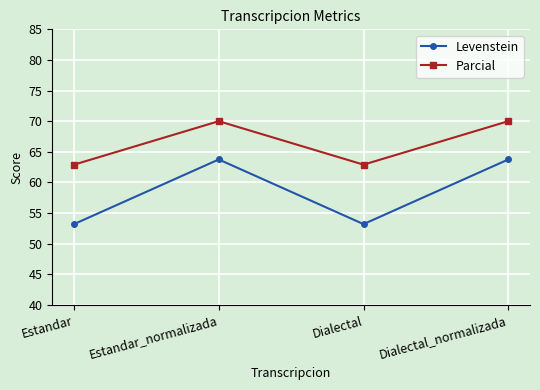

List the series in order of their peak value, highest first.

Parcial, Levenstein